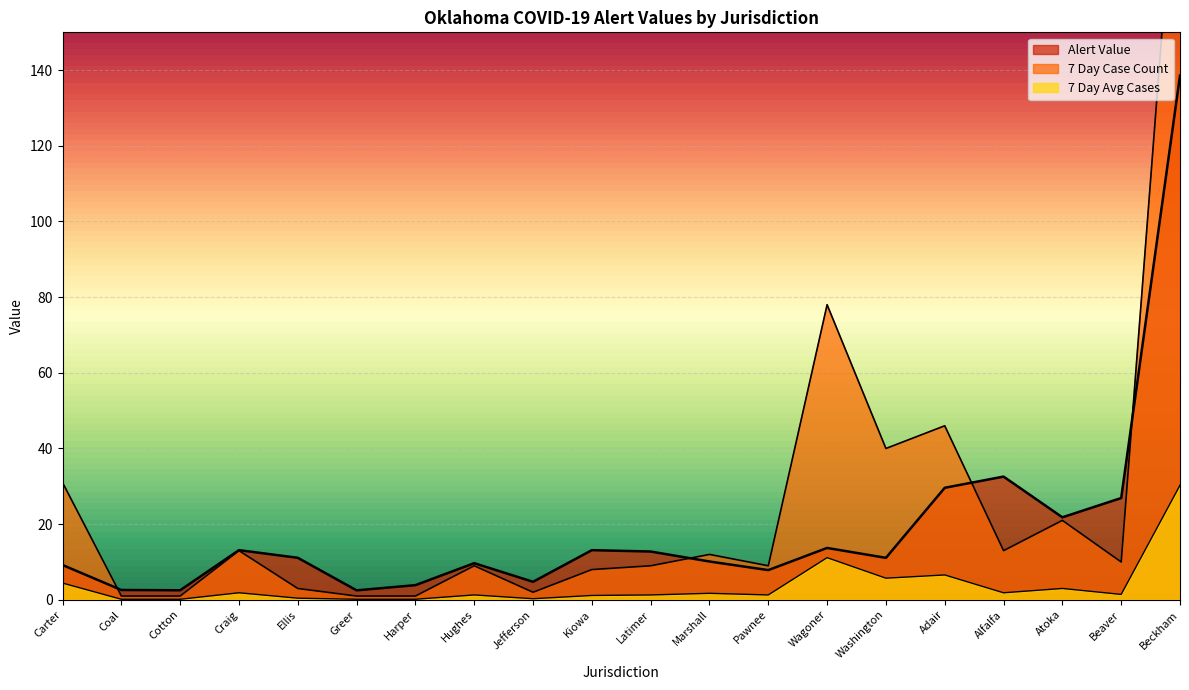

True or false: Alert Value and 7 Day Average Number of Cases intersect in this chart.

False